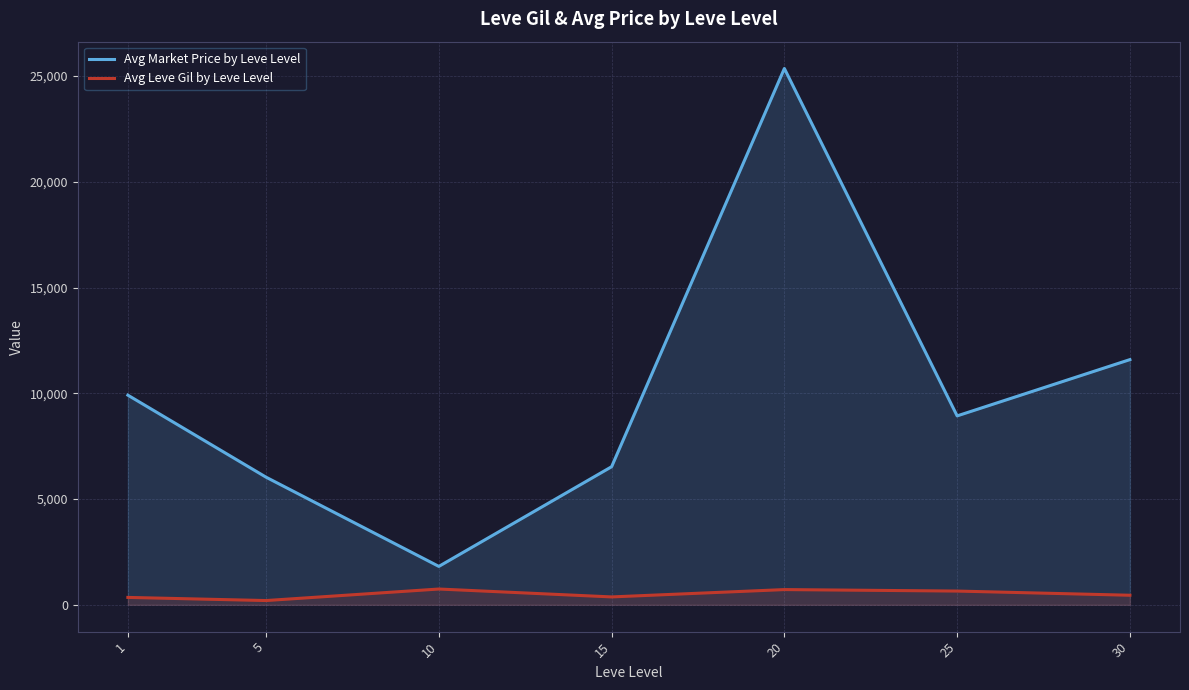

Is it true that Avg Leve Gil by Leve Level equals 1125.3 at 10?

False